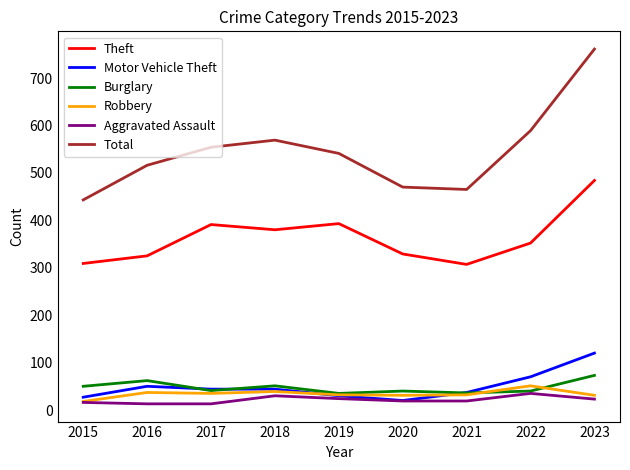

True or false: Aggravated Assault and Theft cross at least once.

False